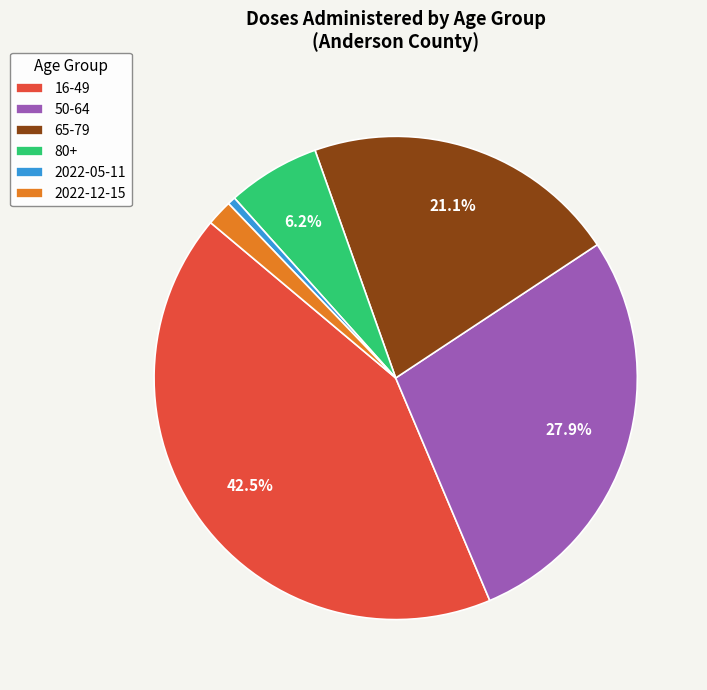

To the nearest percent, what is the difference between the 2022-05-11 and 80+ slice percentages?

6%